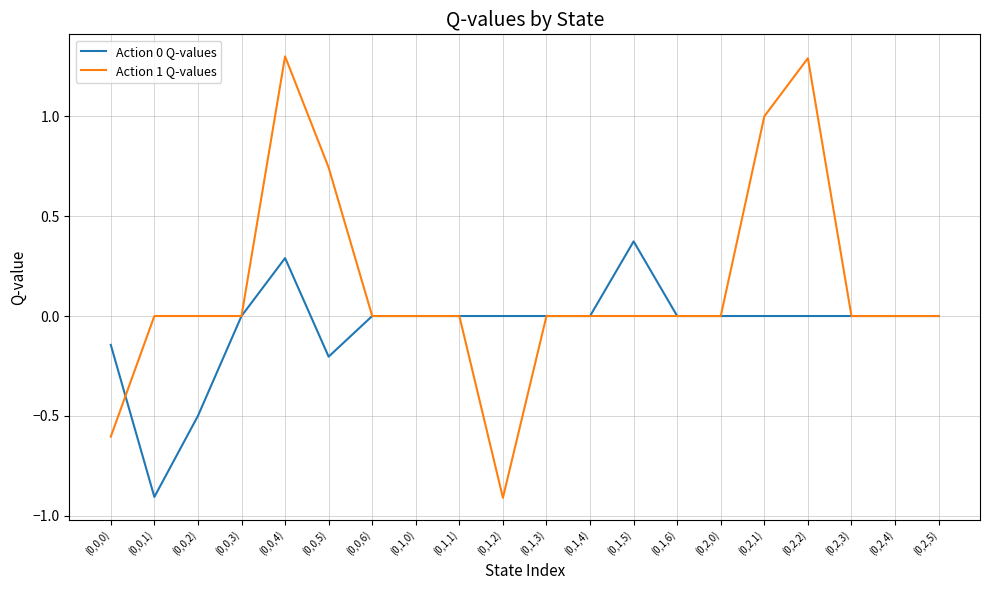

List the series in order of their overall mean, highest first.

Action 1 Q-values, Action 0 Q-values